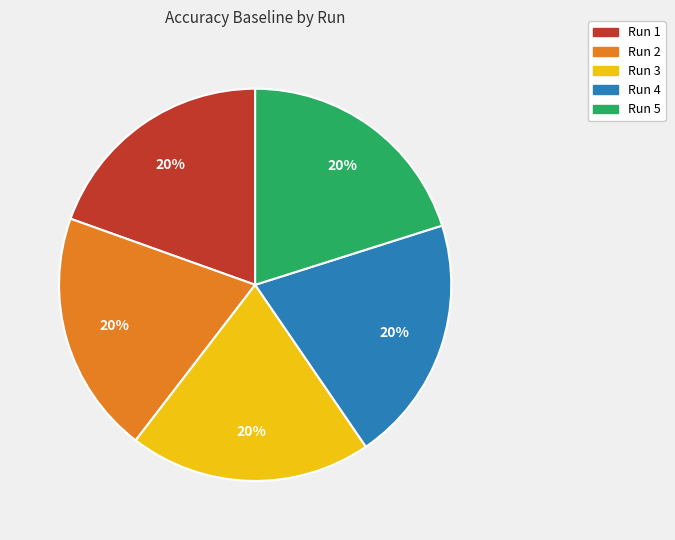

Does any single category account for the majority?

No